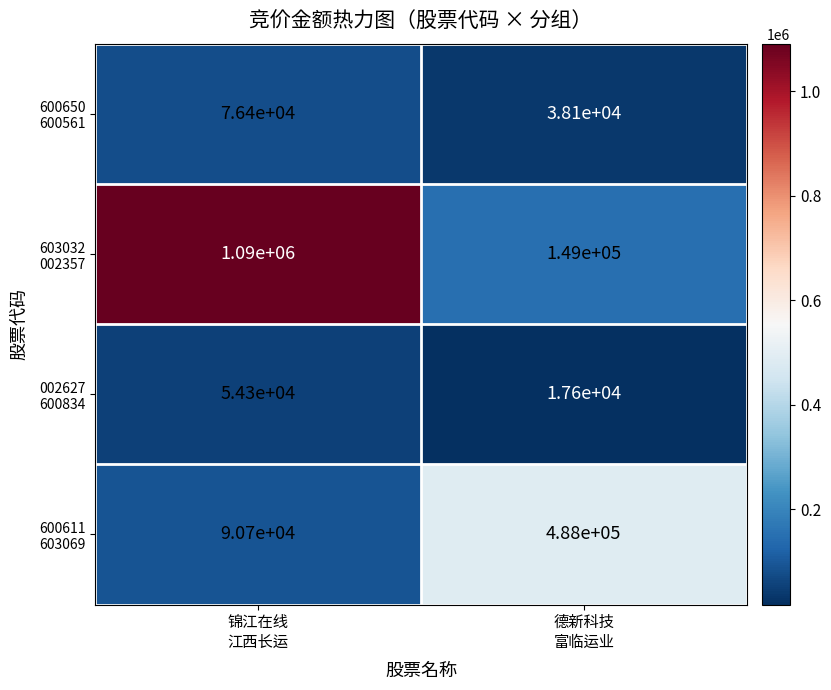

What is the maximum value shown in the chart?

1090000